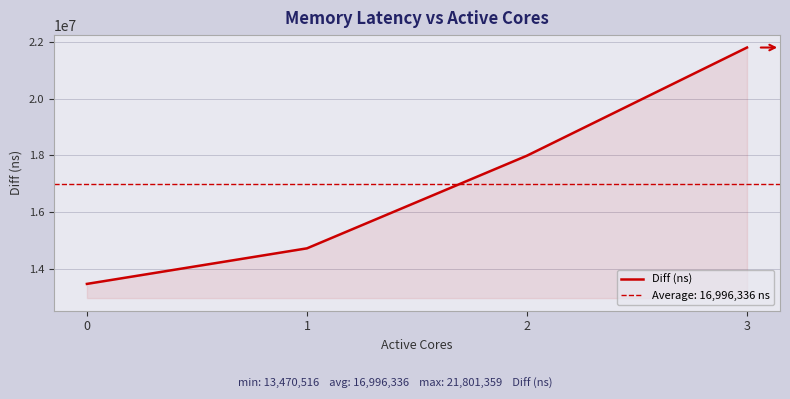

Rank the categories by value from highest to lowest.

3, 2, 1, 0